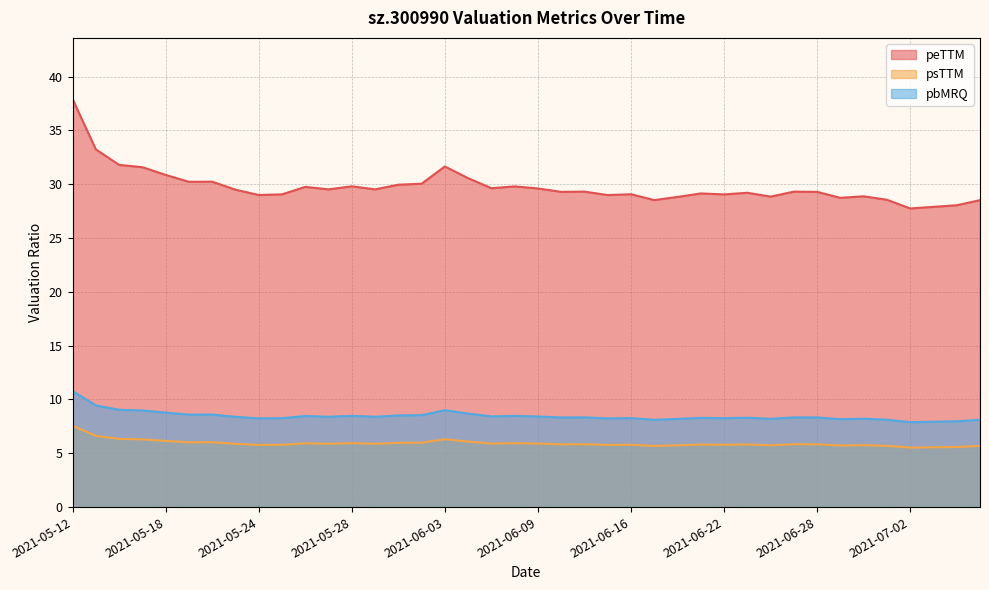

How many data points in peTTM are less than 29?

11